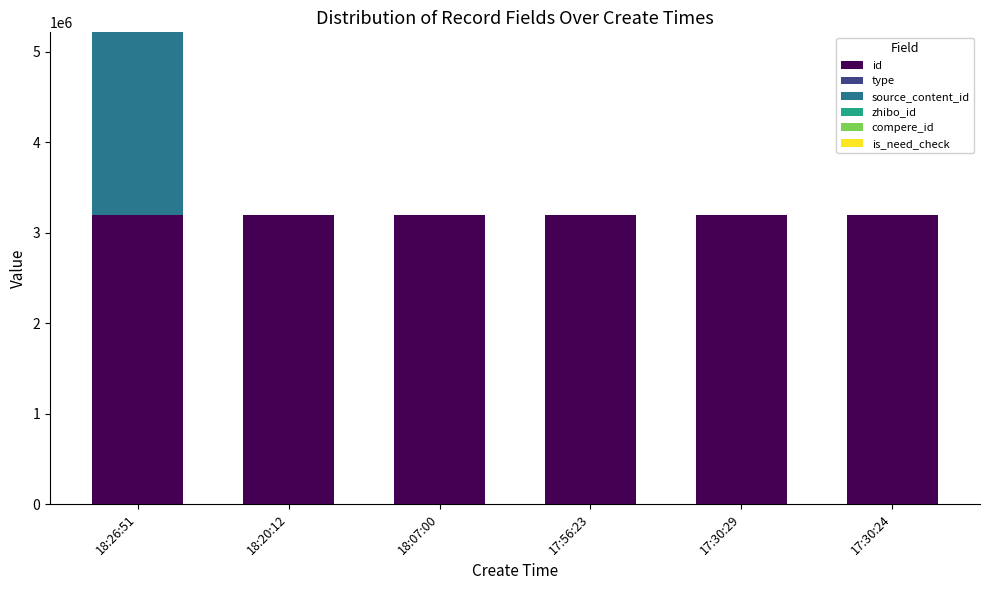

At which category is the sum across all series the highest?

18:26:51